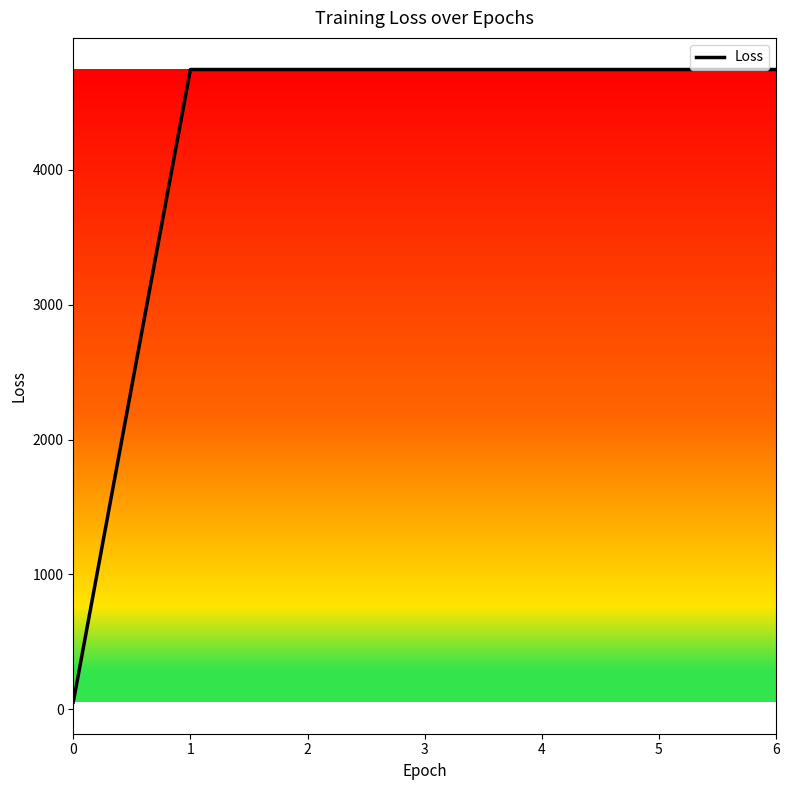

What is the difference between the values at 1 and 0?

4691.4